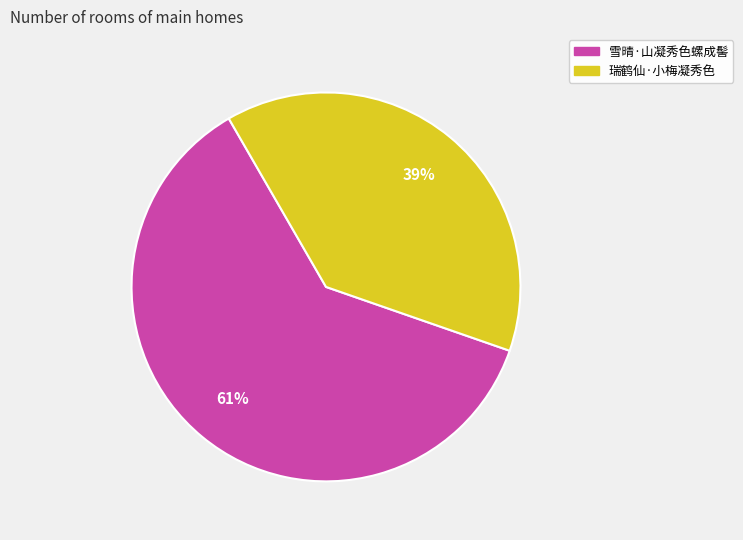

Approximately how many times larger is the value at 雪晴·山凝秀色螺成髻 compared to 瑞鹤仙·小梅凝秀色?

1.6